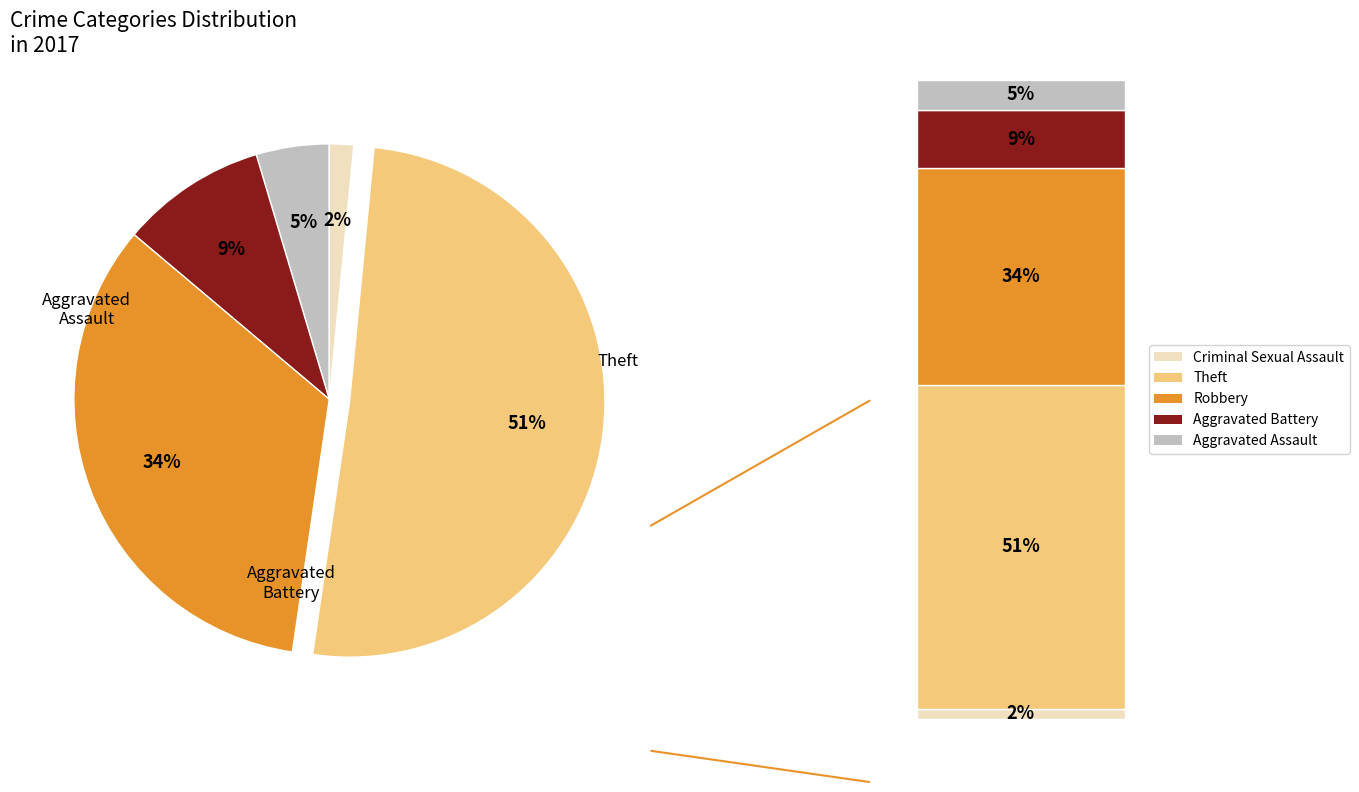

How many segments does this pie chart have?

5